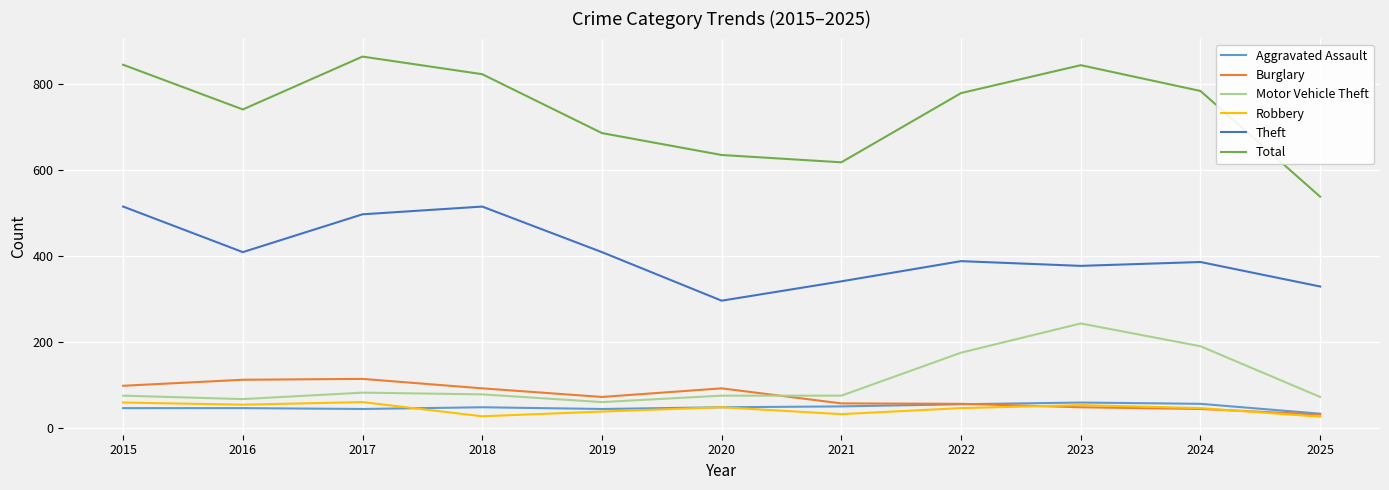

What are all the series names shown in the legend?

Aggravated Assault, Burglary, Motor Vehicle Theft, Robbery, Theft, Total